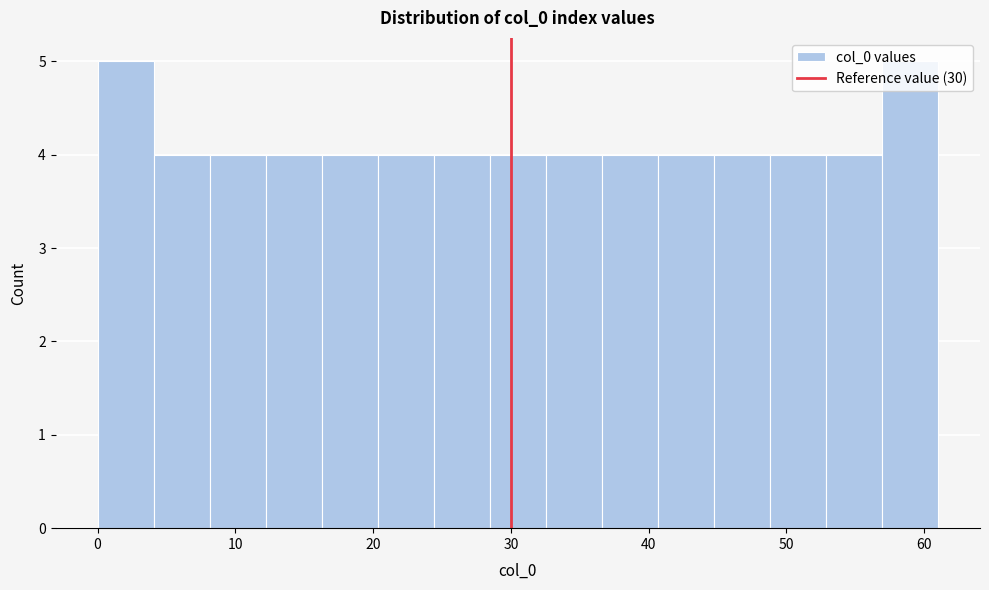

How tall is the bar that spans 24 to 28 on the x-axis? Neither the bar edges nor the heights are printed on the chart, so give them approximately, as read against the axes.

4